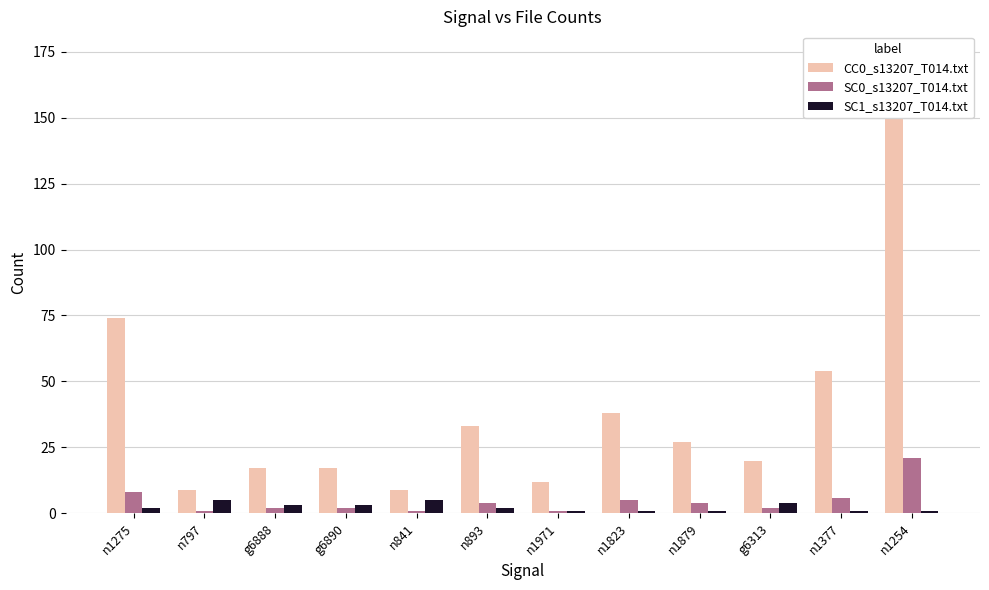

True or false: SC1_s13207_T014.txt has a value of 2 at n893.

True